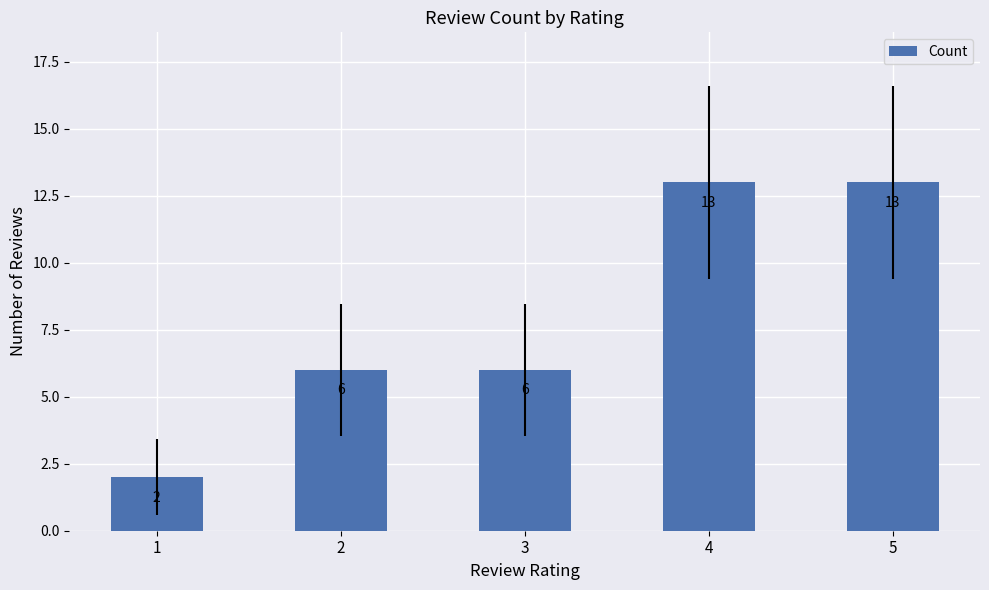

True or false: the data shows 6 at 3.

True